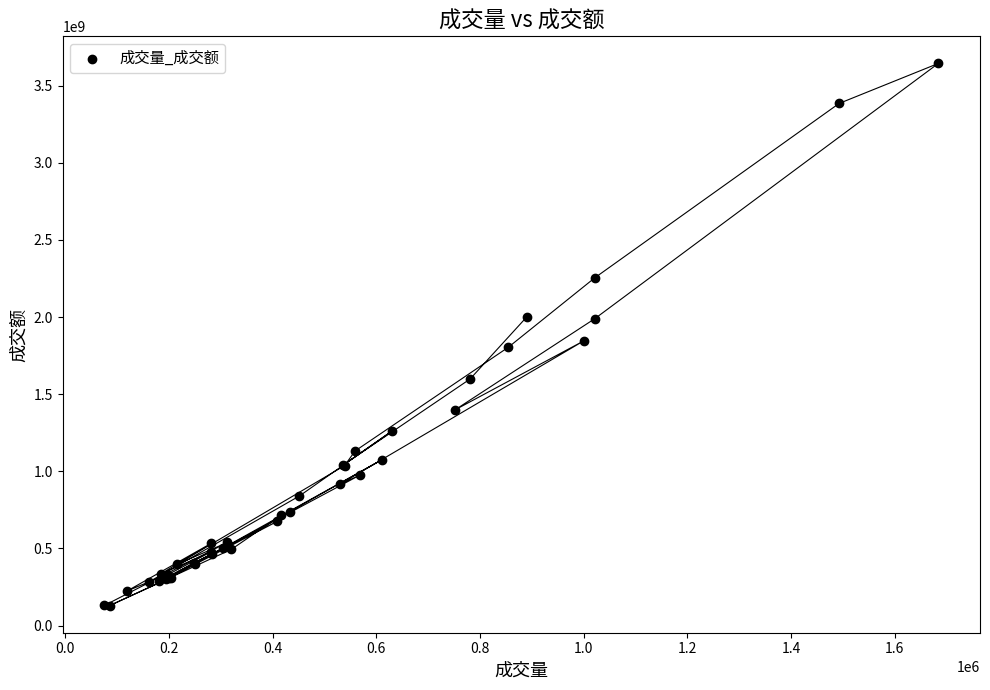

What Y value in the scatter plot is closest to 1886795365?

1846301834